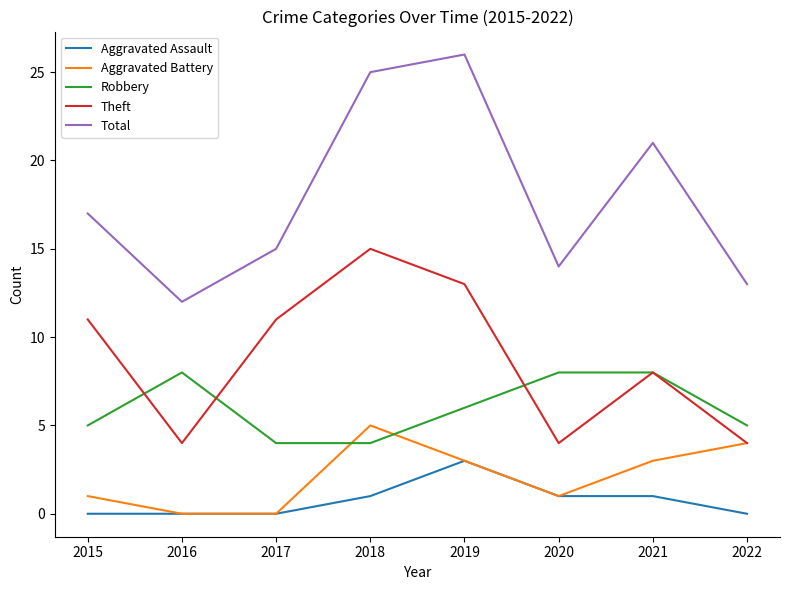

At which label does Total reach its minimum?

2016